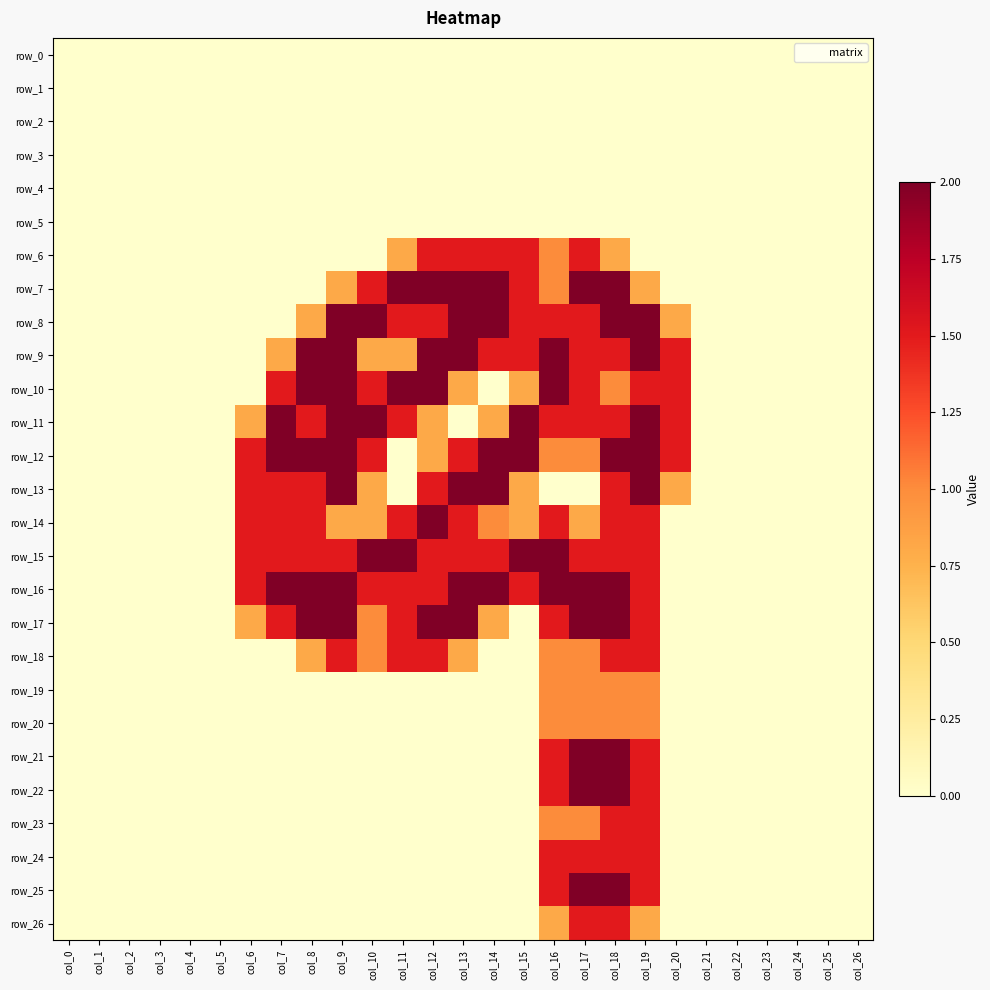

How many data points does each series have?

27